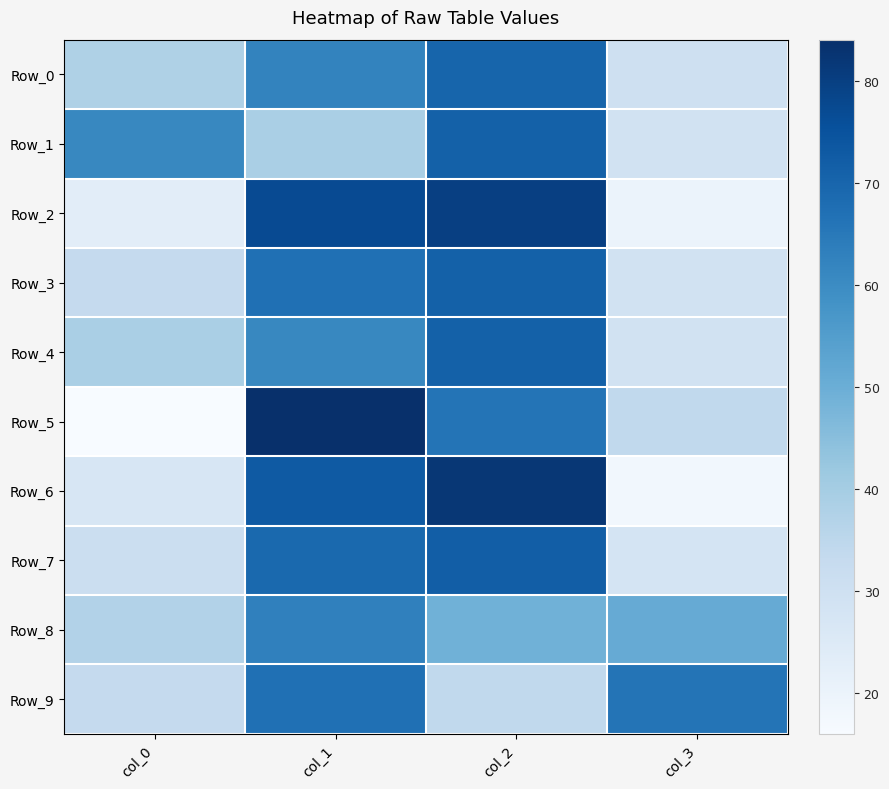

At how many categories does at least one series exceed 60?

4